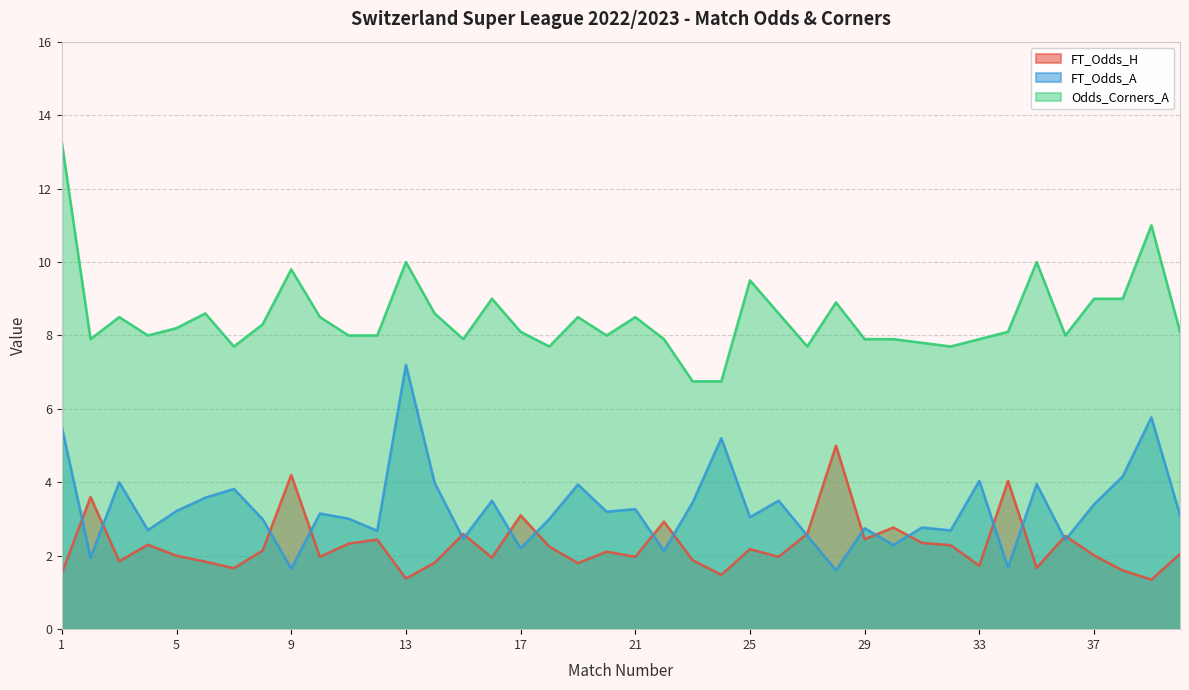

In Odds_Corners_A, how many points are higher than both neighbors (excluding endpoints)?

11